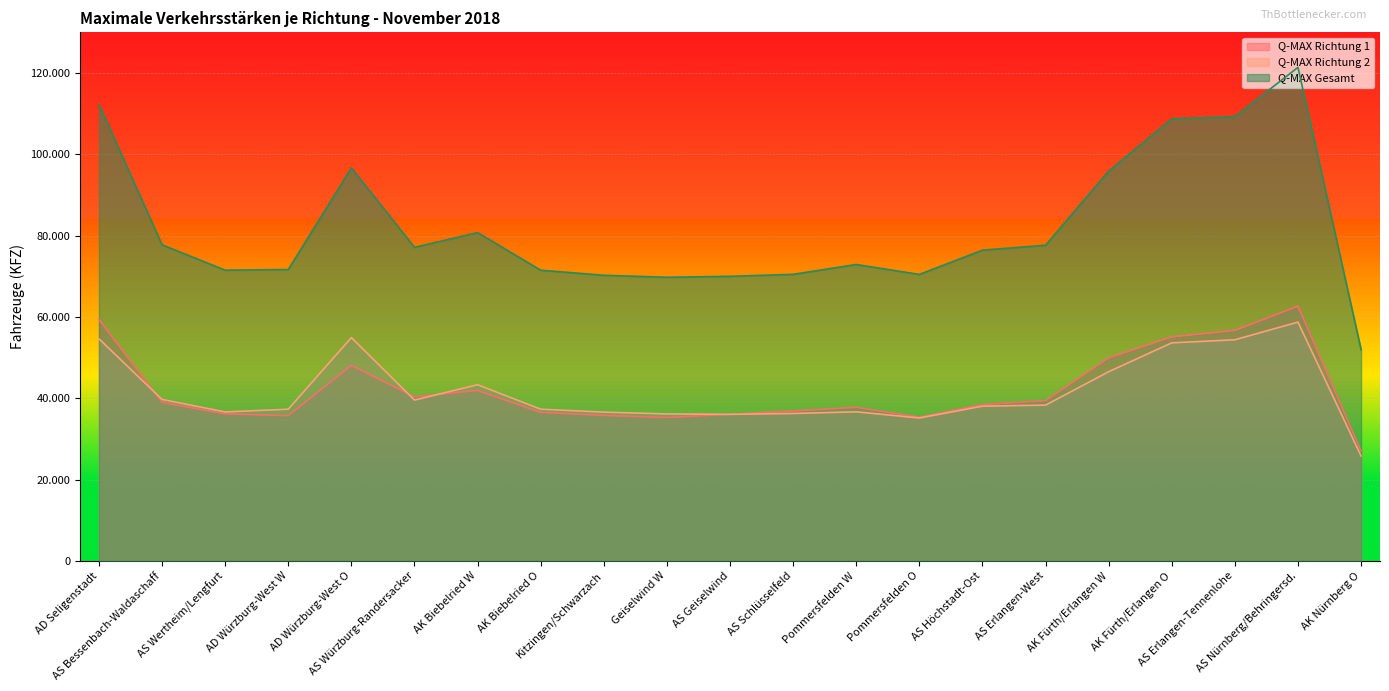

List the labels in order of Q-MAX Richtung 1 value, largest first.

AS Nürnberg/Behringersd., AD Seligenstadt, AS Erlangen-Tennenlohe, AK Fürth/Erlangen O, AK Fürth/Erlangen W, AD Würzburg-West O, AK Biebelried W, AS Würzburg-Randersacker, AS Erlangen-West, AS Bessenbach-Waldaschaff, AS Höchstadt-Ost, Pommersfelden W, AS Schlüsselfeld, AK Biebelried O, AS Wertheim/Lengfurt, AS Geiselwind, Kitzingen/Schwarzach, AD Würzburg-West W, Pommersfelden O, Geiselwind W, AK Nürnberg O